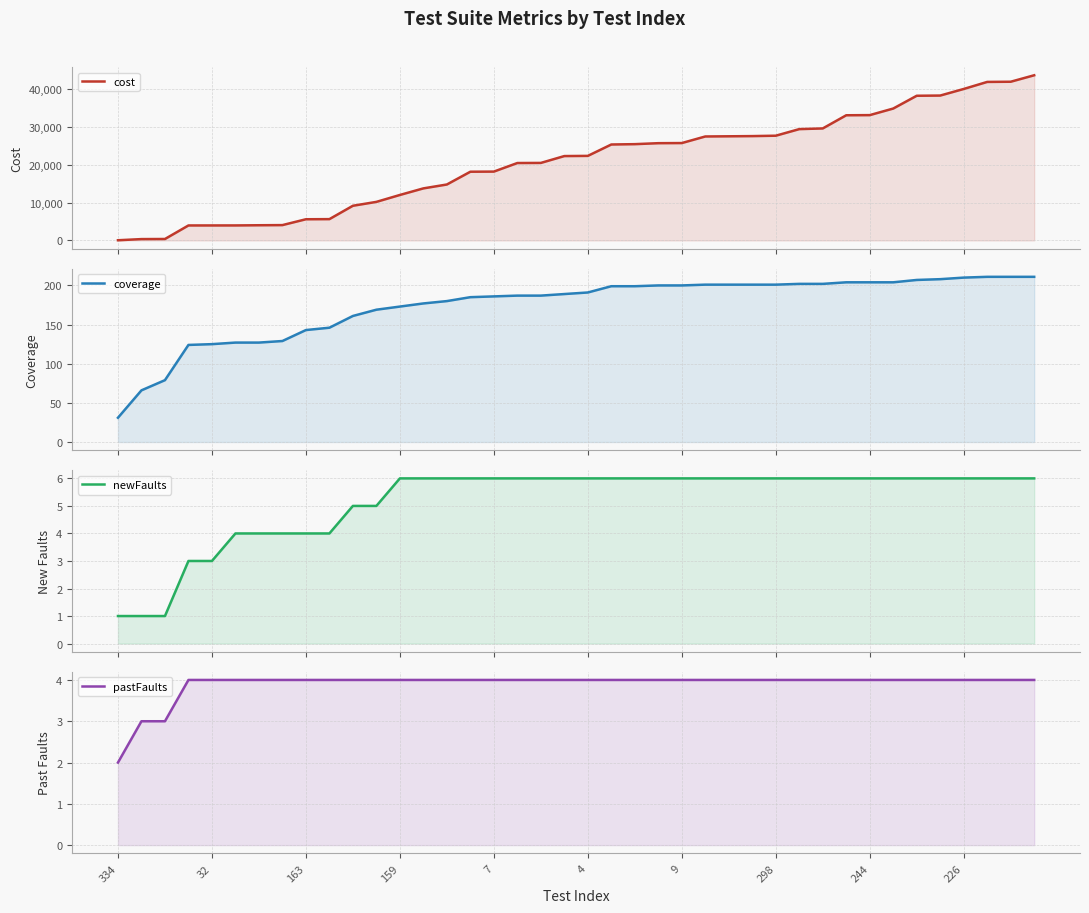

True or false: pastFaults has more than 1 points higher than both neighbors.

False